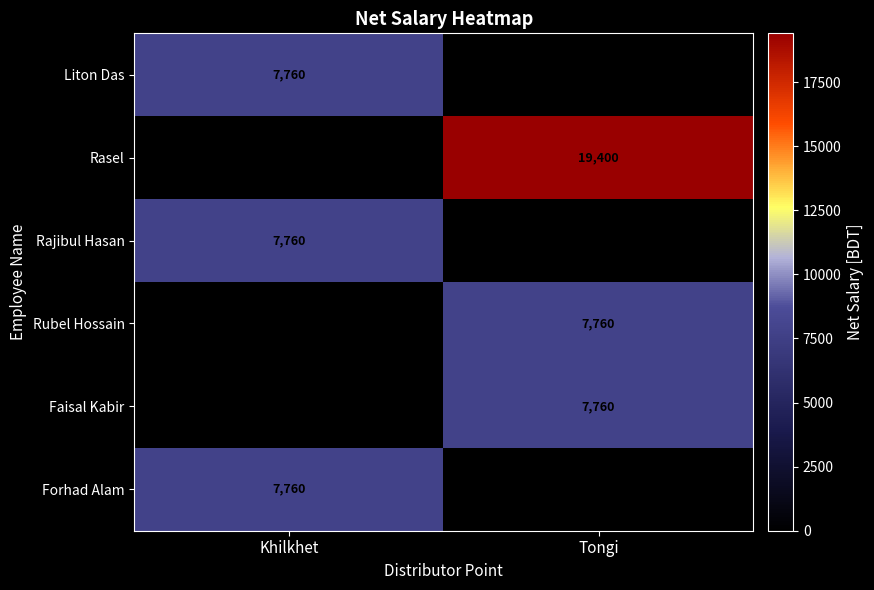

What is the total value across all series at Tongi?

34920